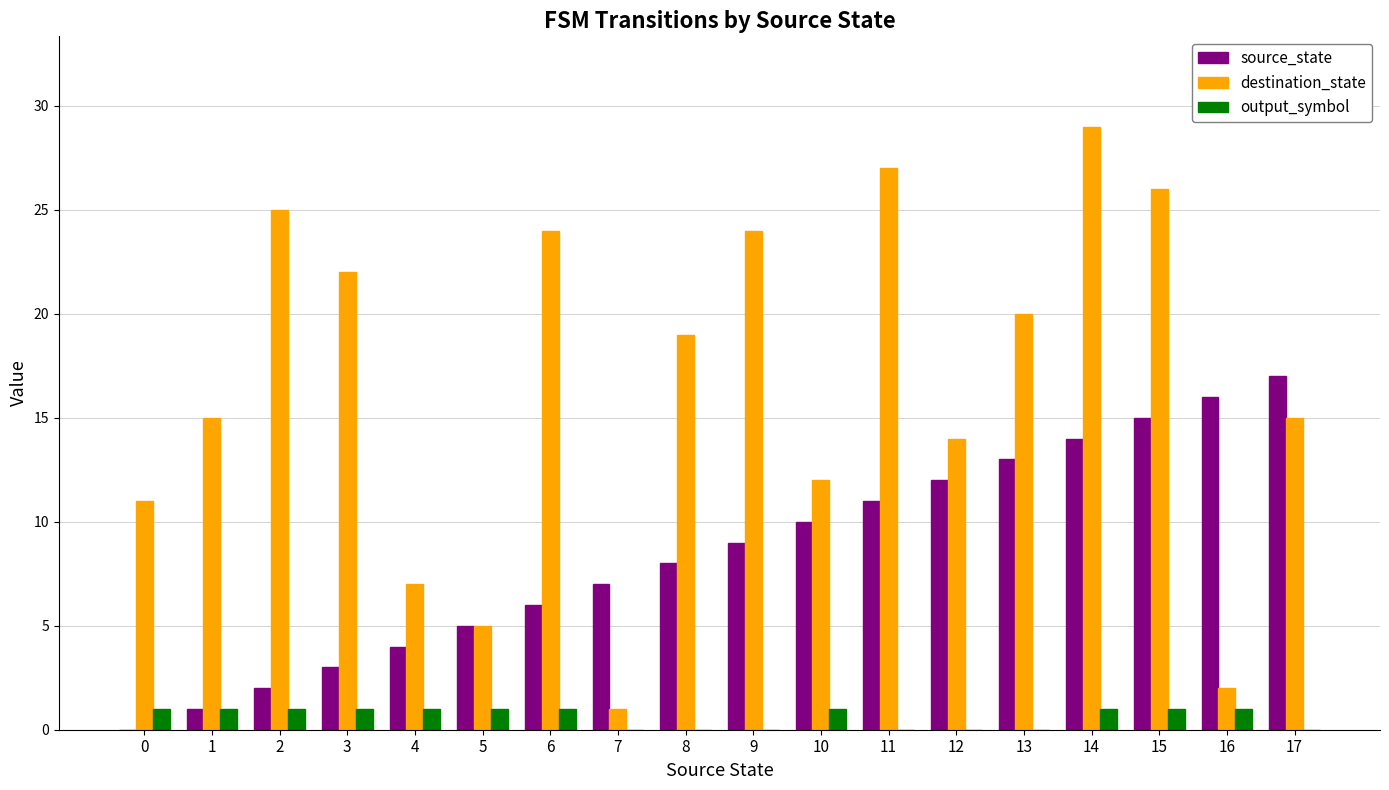

How many groups of bars are there?

18